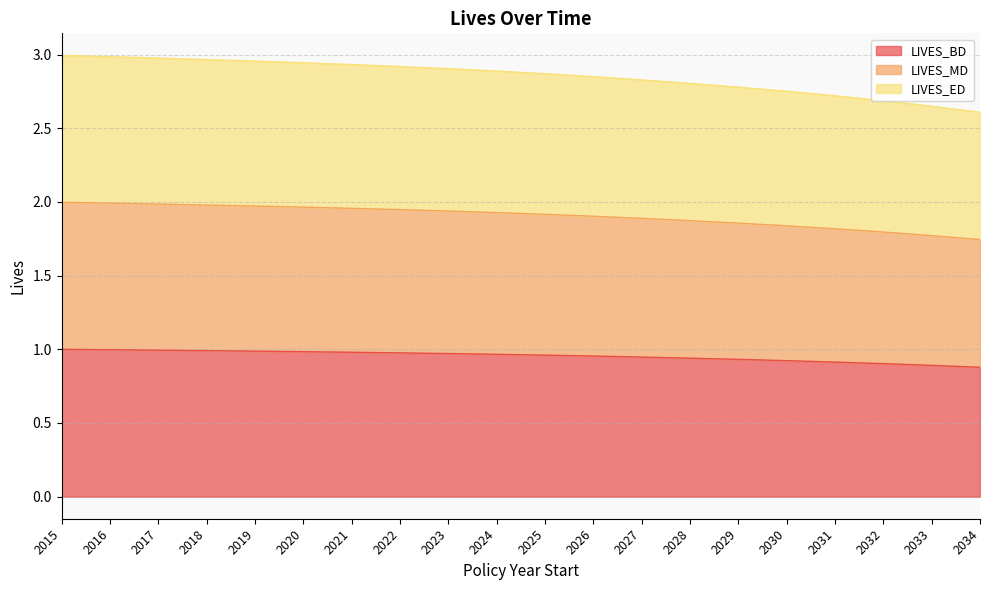

At which category is the sum across all series the highest?

2015